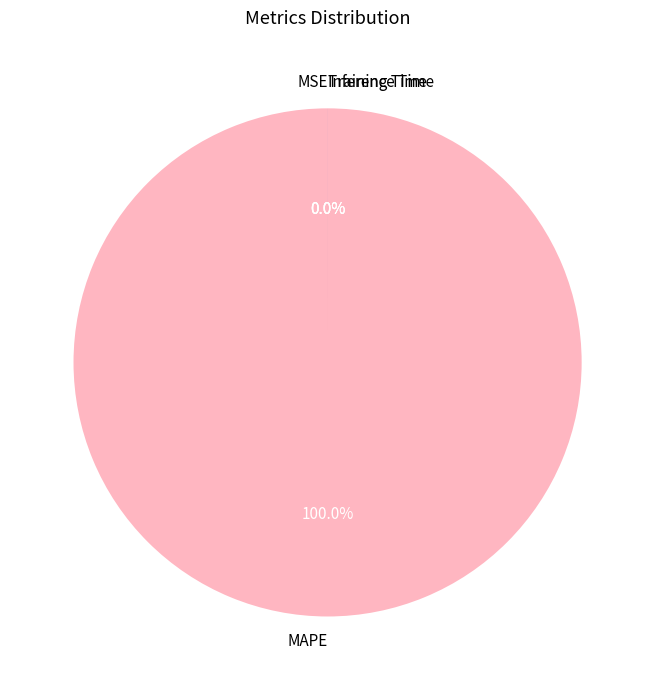

Which slice is the largest?

MAPE